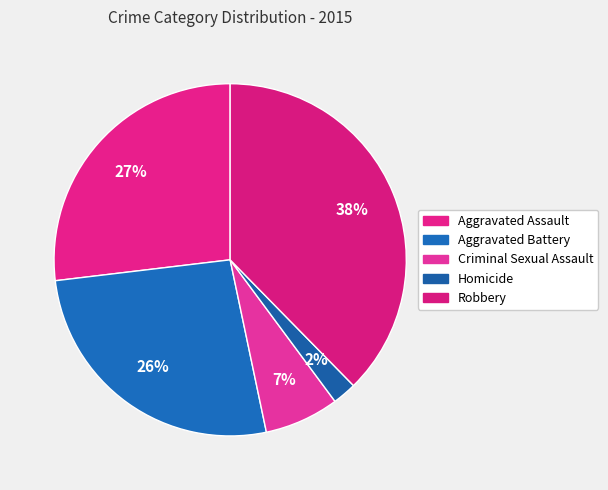

Does Aggravated Assault account for over 50% of the chart?

No